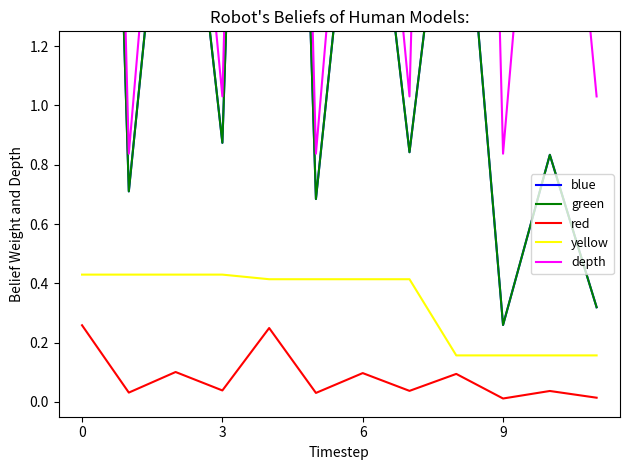

True or false: yellow and red cross at least once.

False